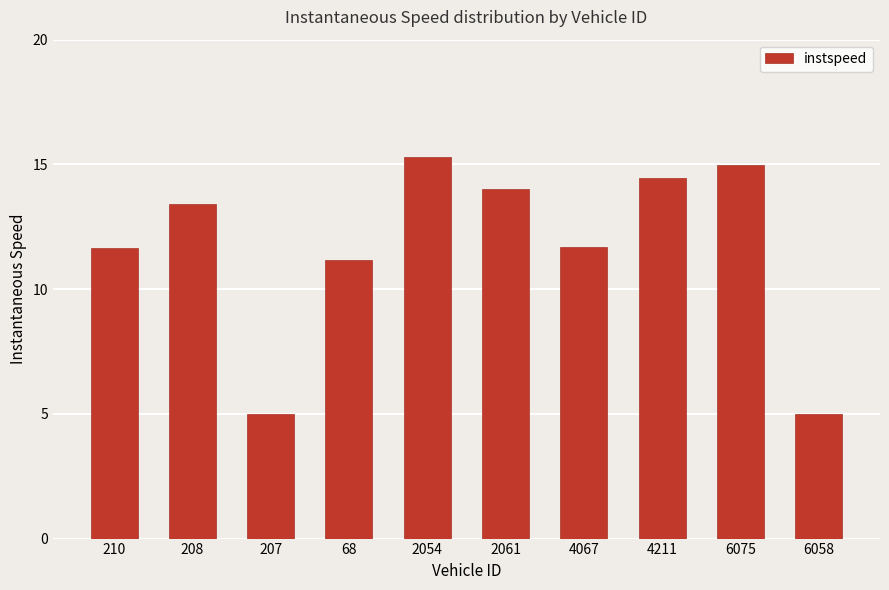

What is the change in value from 2061 to 4211?

+0.4